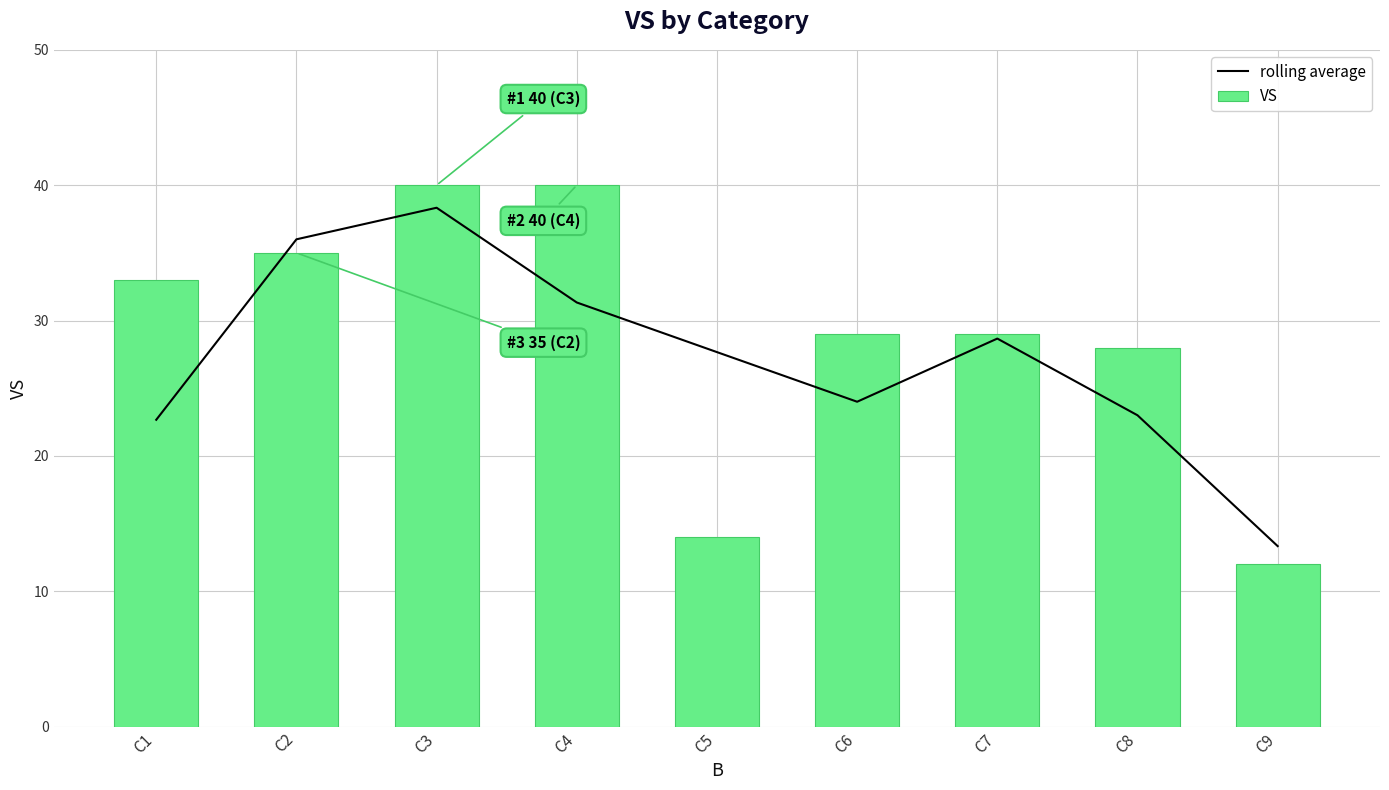

Is the value of VS at C2 greater than the value of rolling average at C8?

Yes